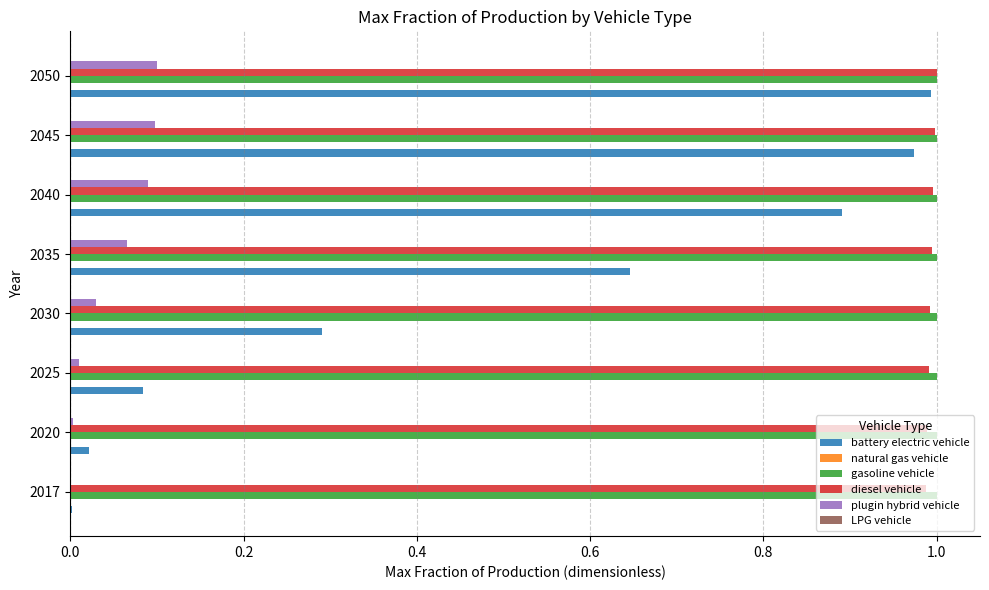

What is the sum of all plugin hybrid vehicle values?

0.4